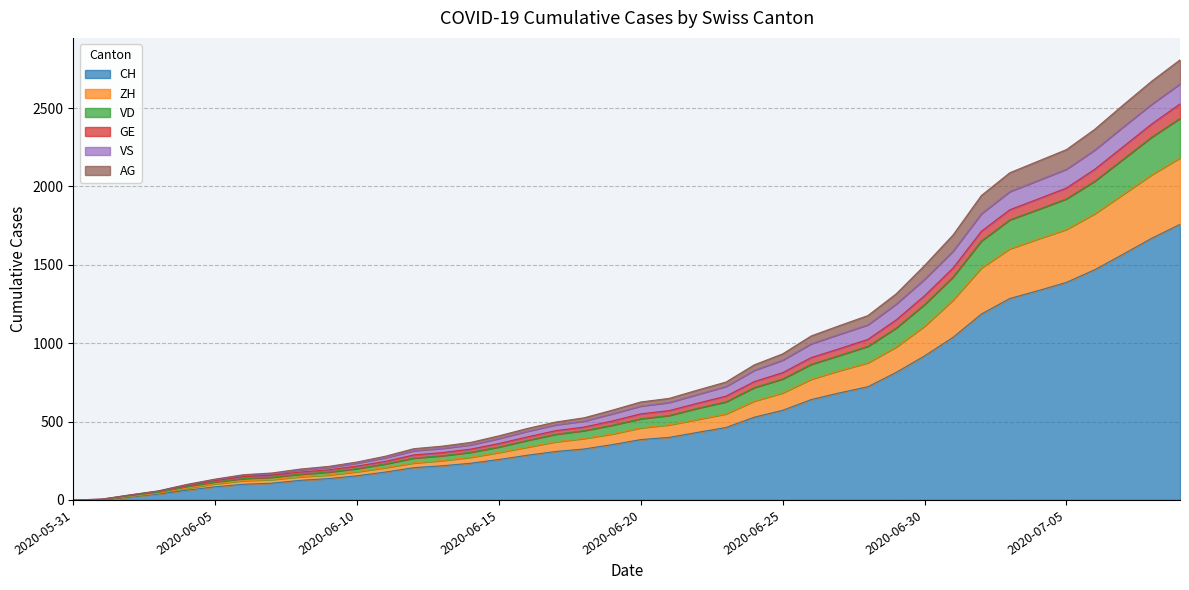

What is the average value of the CH series?

561